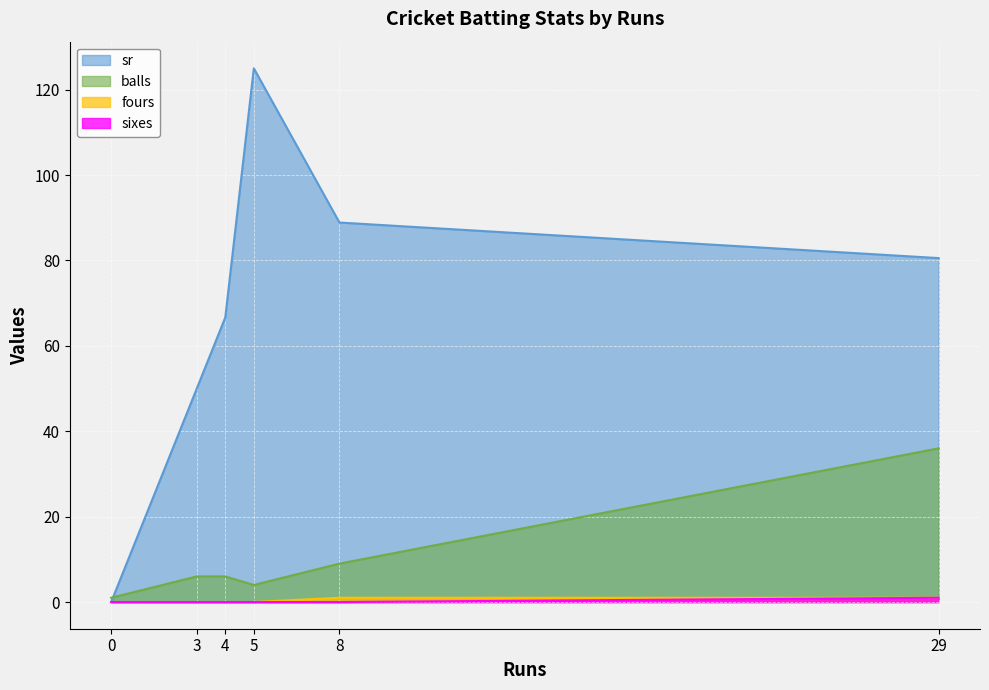

Reading left to right, extract all data points from this chart.

sr: 29=80.6	4=66.7	0=0.0	3=50.0	5=125.0	8=88.9
balls: 29=36.0	4=6.0	0=1.0	3=6.0	5=4.0	8=9.0
fours: 29=1.0	4=0.0	0=0.0	3=0.0	5=0.0	8=1.0
sixes: 29=1.0	4=0.0	0=0.0	3=0.0	5=0.0	8=0.0